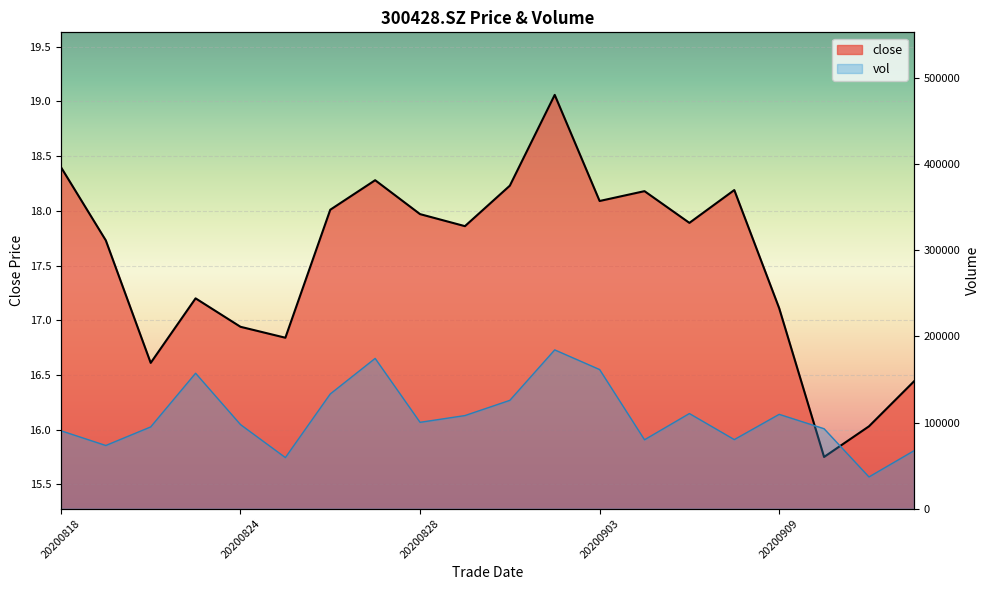

In vol, how many points are lower than both neighbors (excluding endpoints)?

6